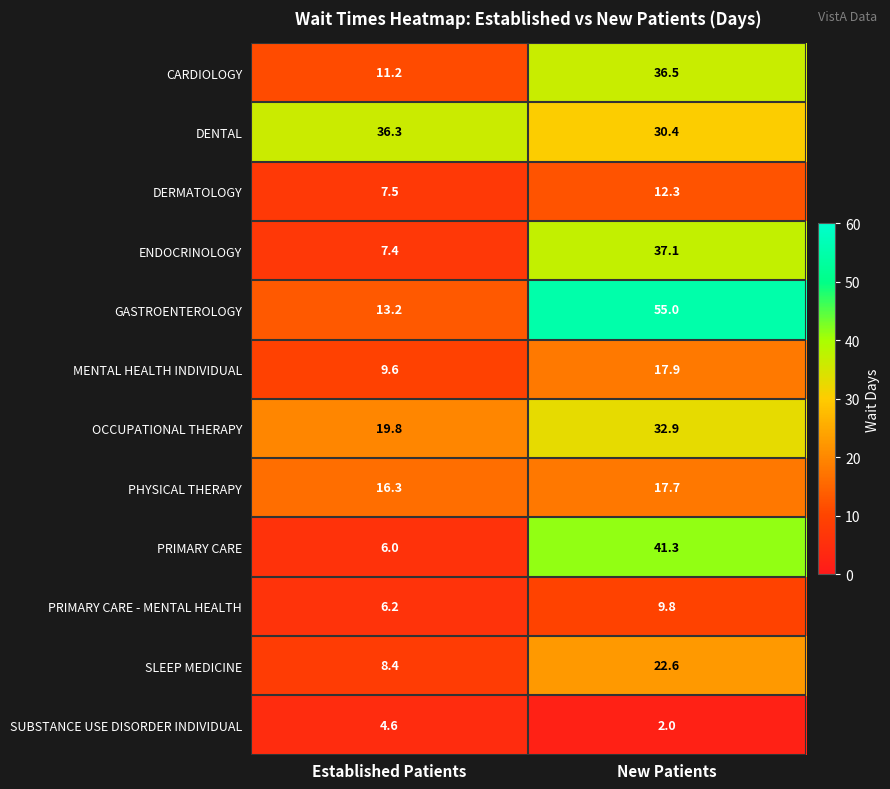

Is it true that ENDOCRINOLOGY equals 7.4 at Established Patients?

True